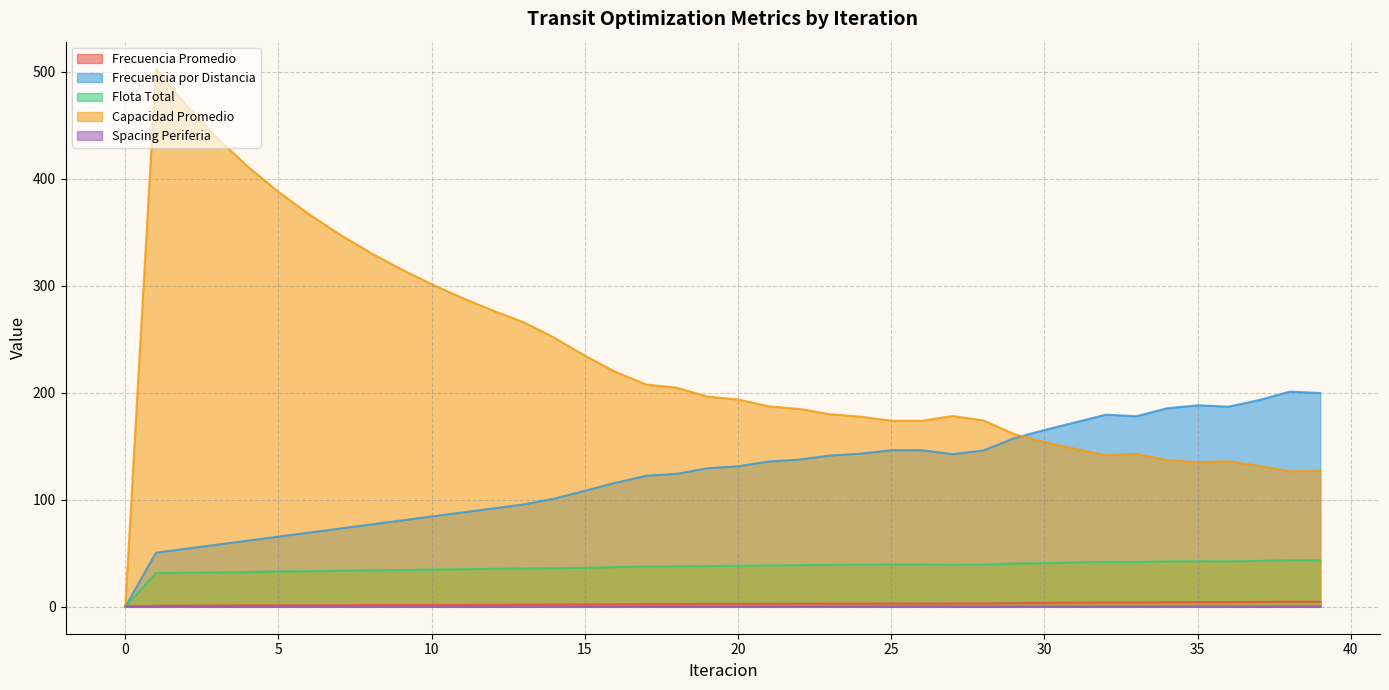

How many lines are shown in the chart?

5